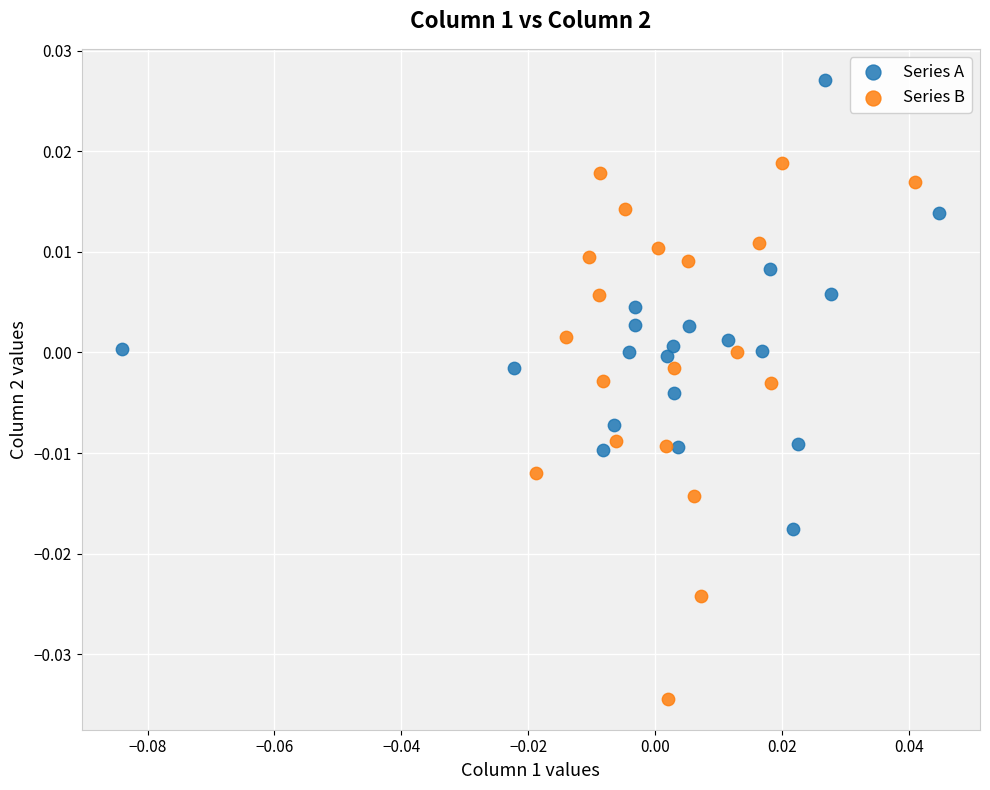

Which series reaches the maximum Y coordinate?

Series A